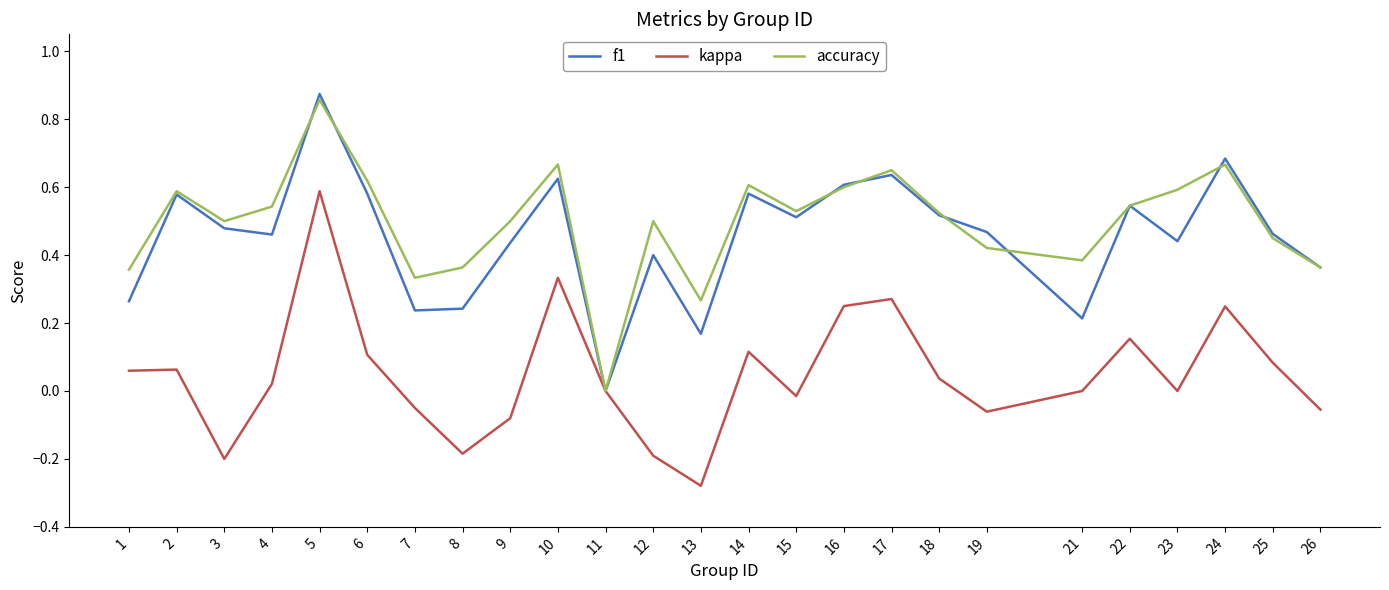

The value of accuracy at 23 is 0.6. True or false?

True